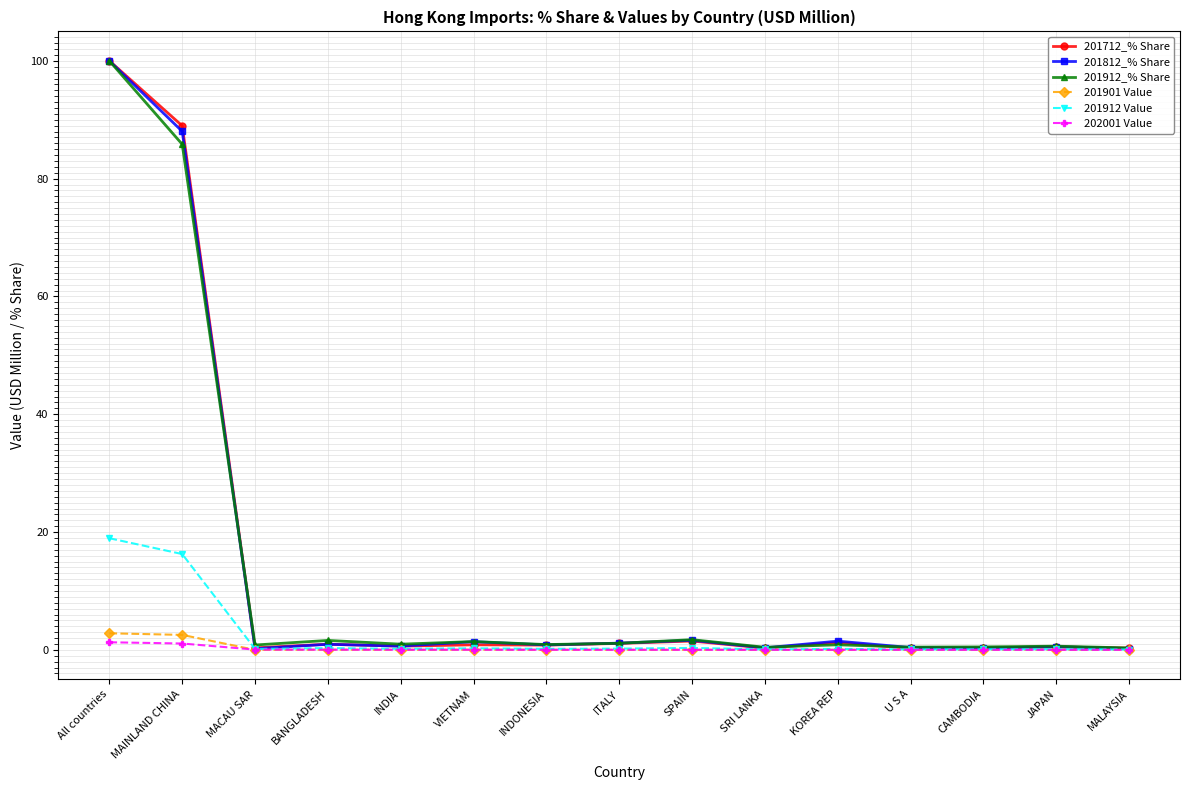

What is the label of the 11th point from the left?

KOREA REP